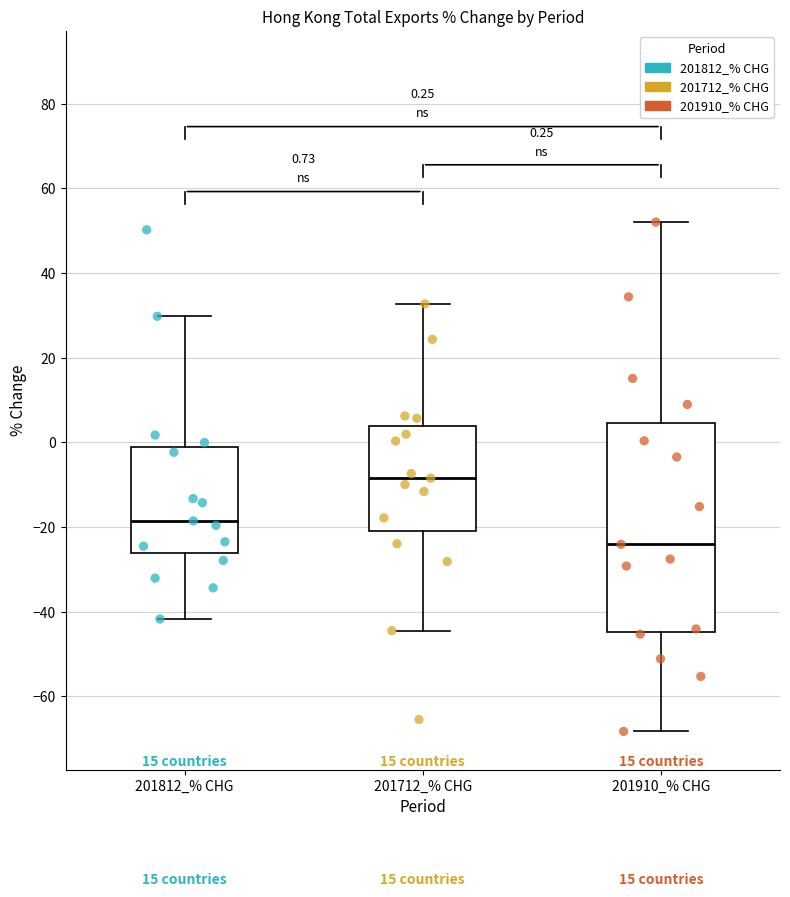

Comparing the boxes themselves (not the whiskers), which one is the tallest?

201910_% CHG